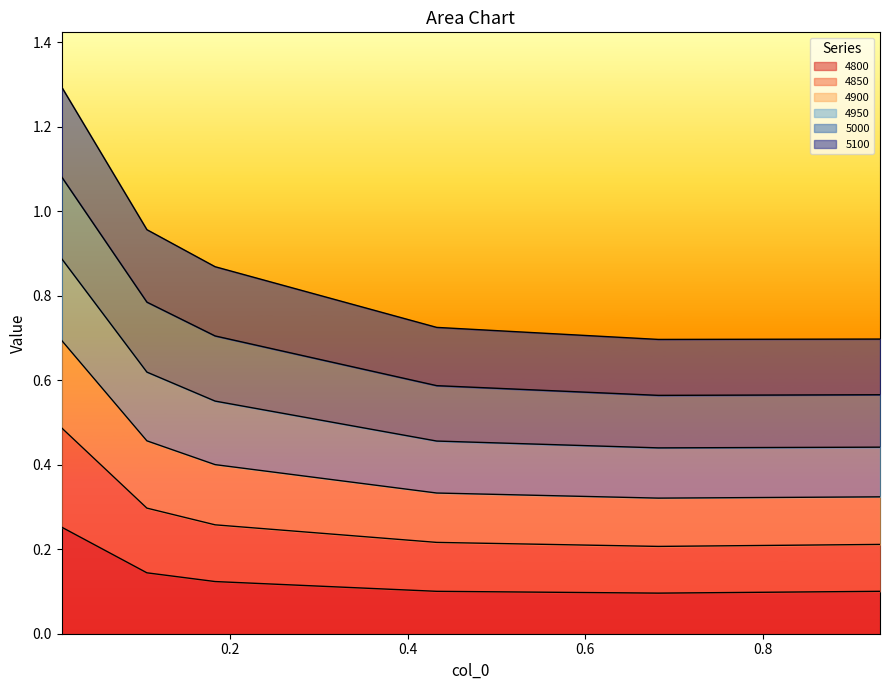

What position from the right is 0.01095890410958904?

6